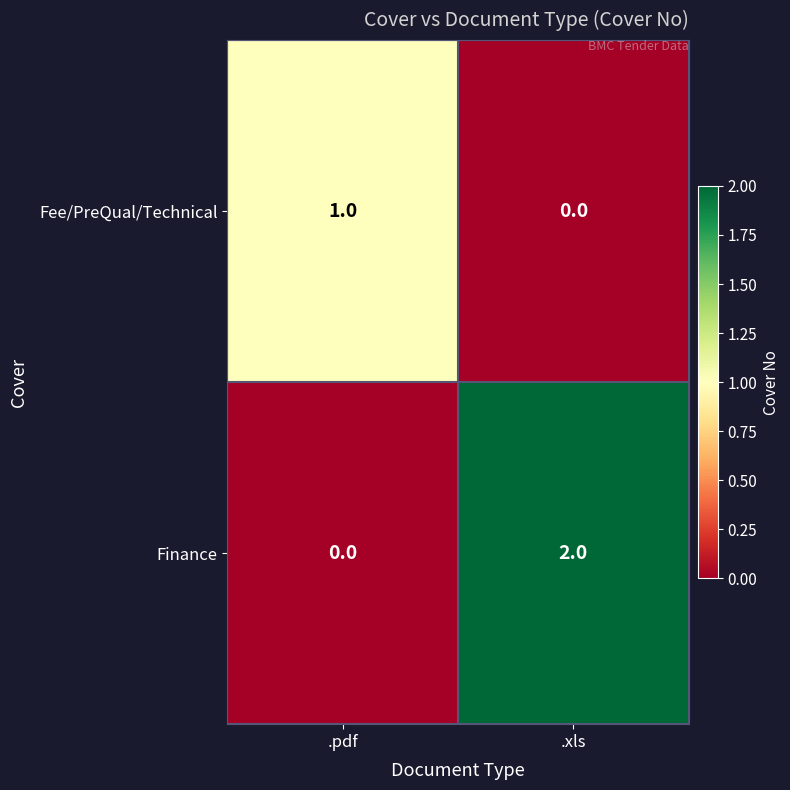

List the series in order of their peak value, lowest first.

Fee/PreQual/Technical, Finance